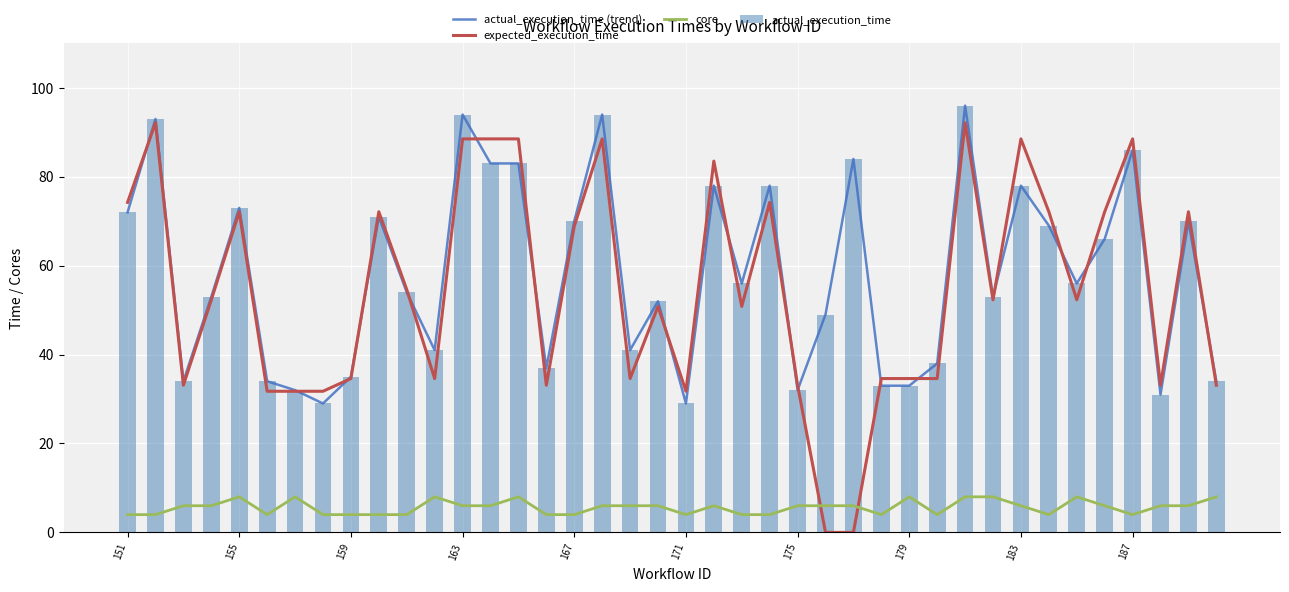

What is the difference between the highest and lowest values at 18?

35.0